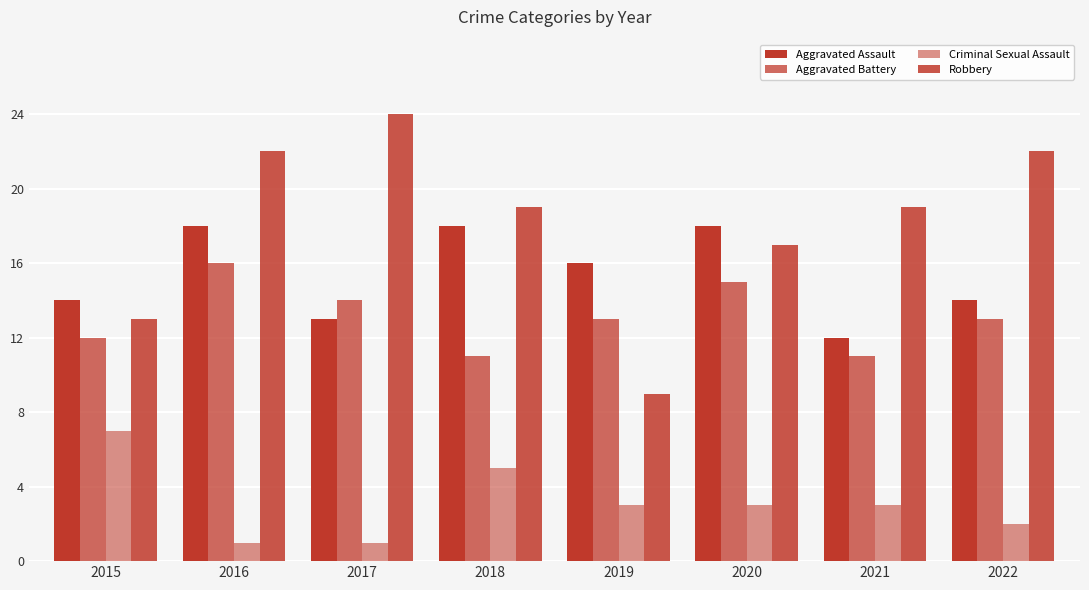

The value of Aggravated Assault at 2018 is 32. True or false?

False